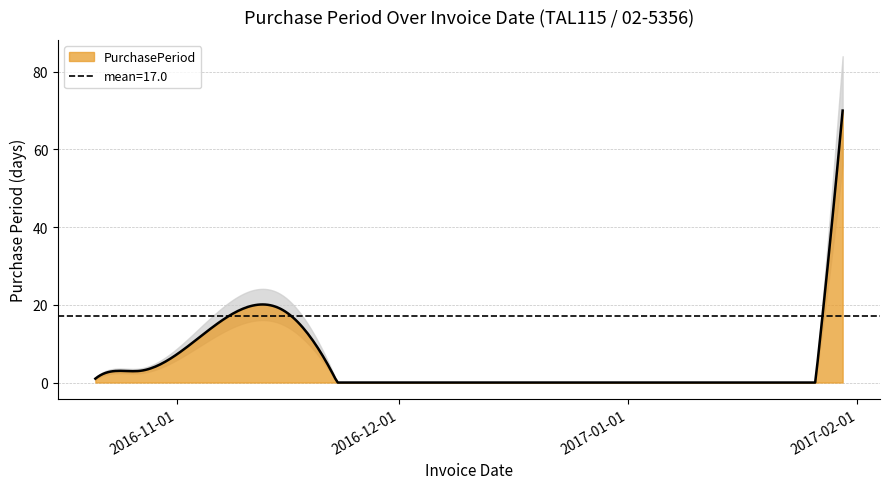

What position from the right is 2016-11-15?

3